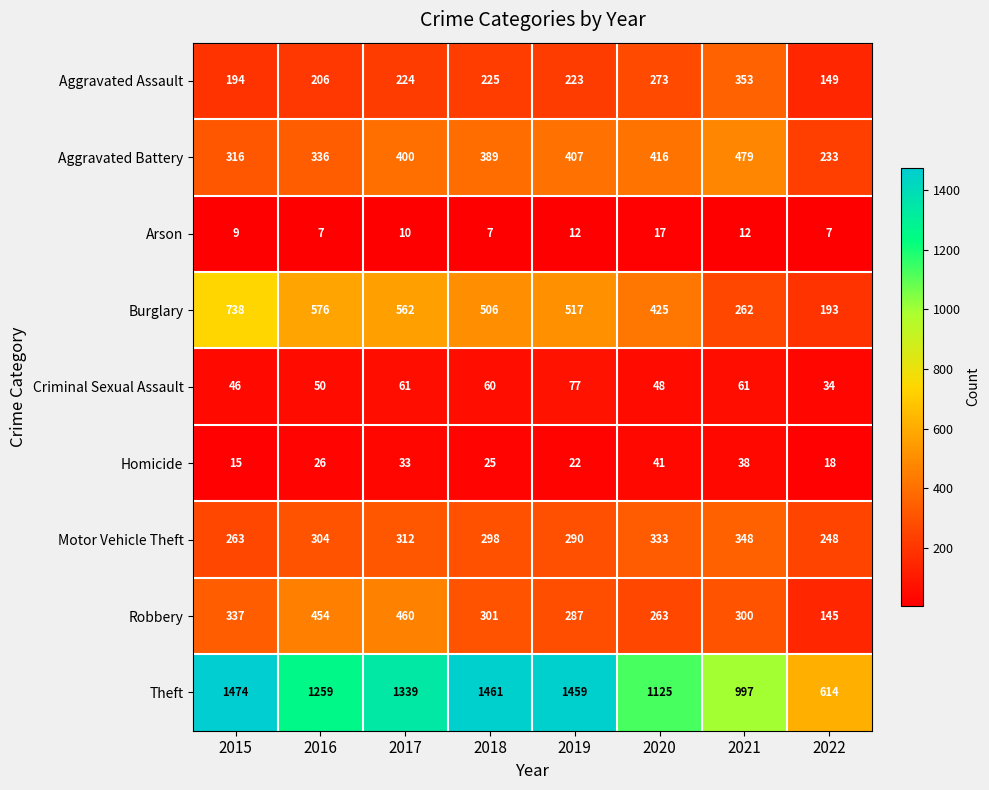

Read the Burglary value at 2019, to the nearest 50.

500